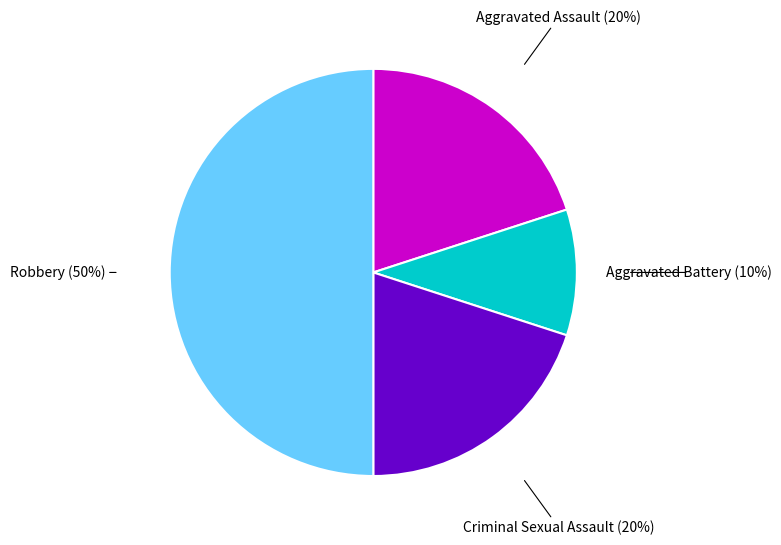

To the nearest percent, what is the difference between the Aggravated Battery and Robbery slice percentages?

40%